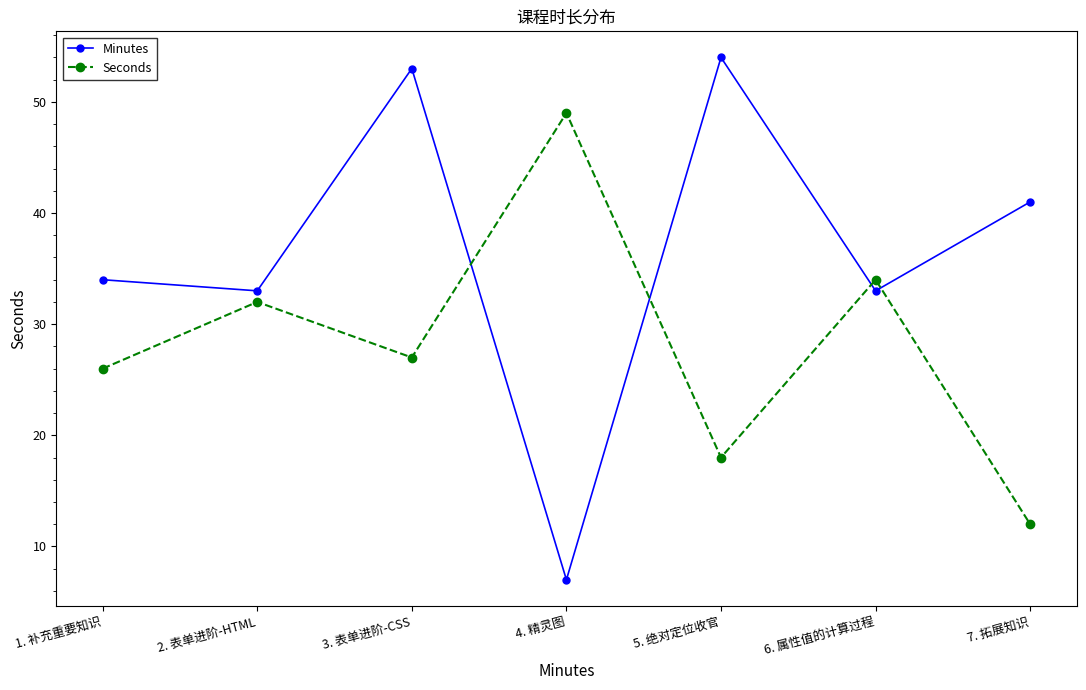

What is the difference between the second highest and minimum values in the Minutes series?

46